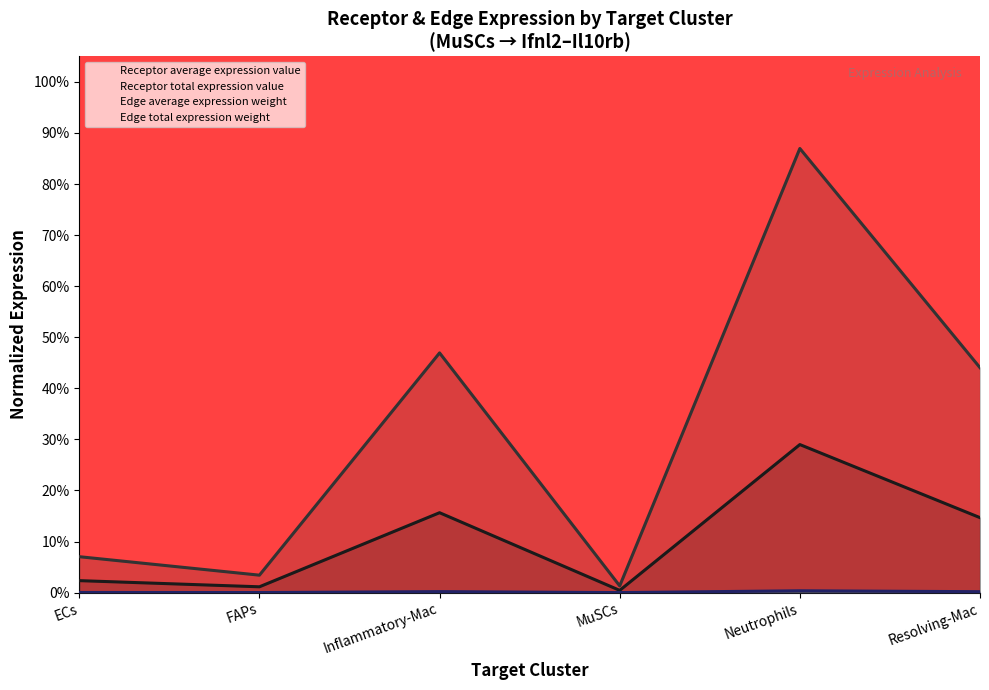

True or false: Receptor total expression value and Edge average expression weight intersect in this chart.

False